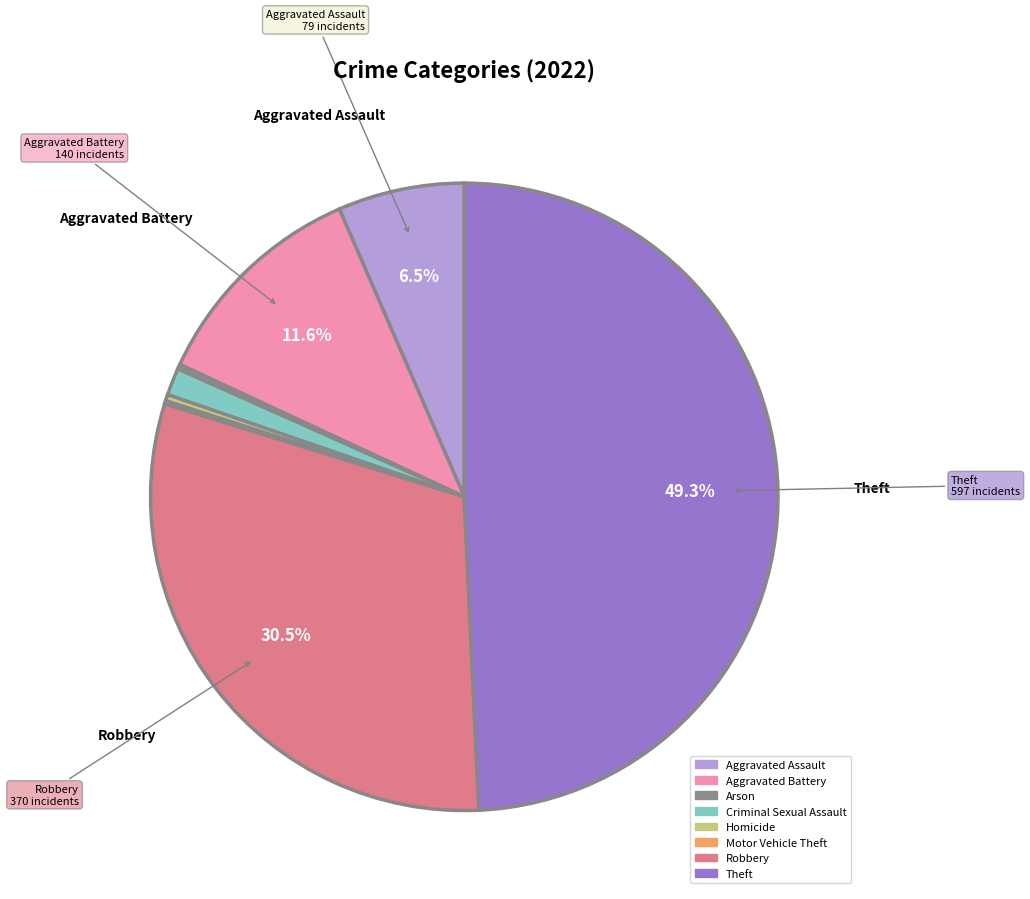

Do Theft and Aggravated Assault together represent more than half of the pie?

Yes